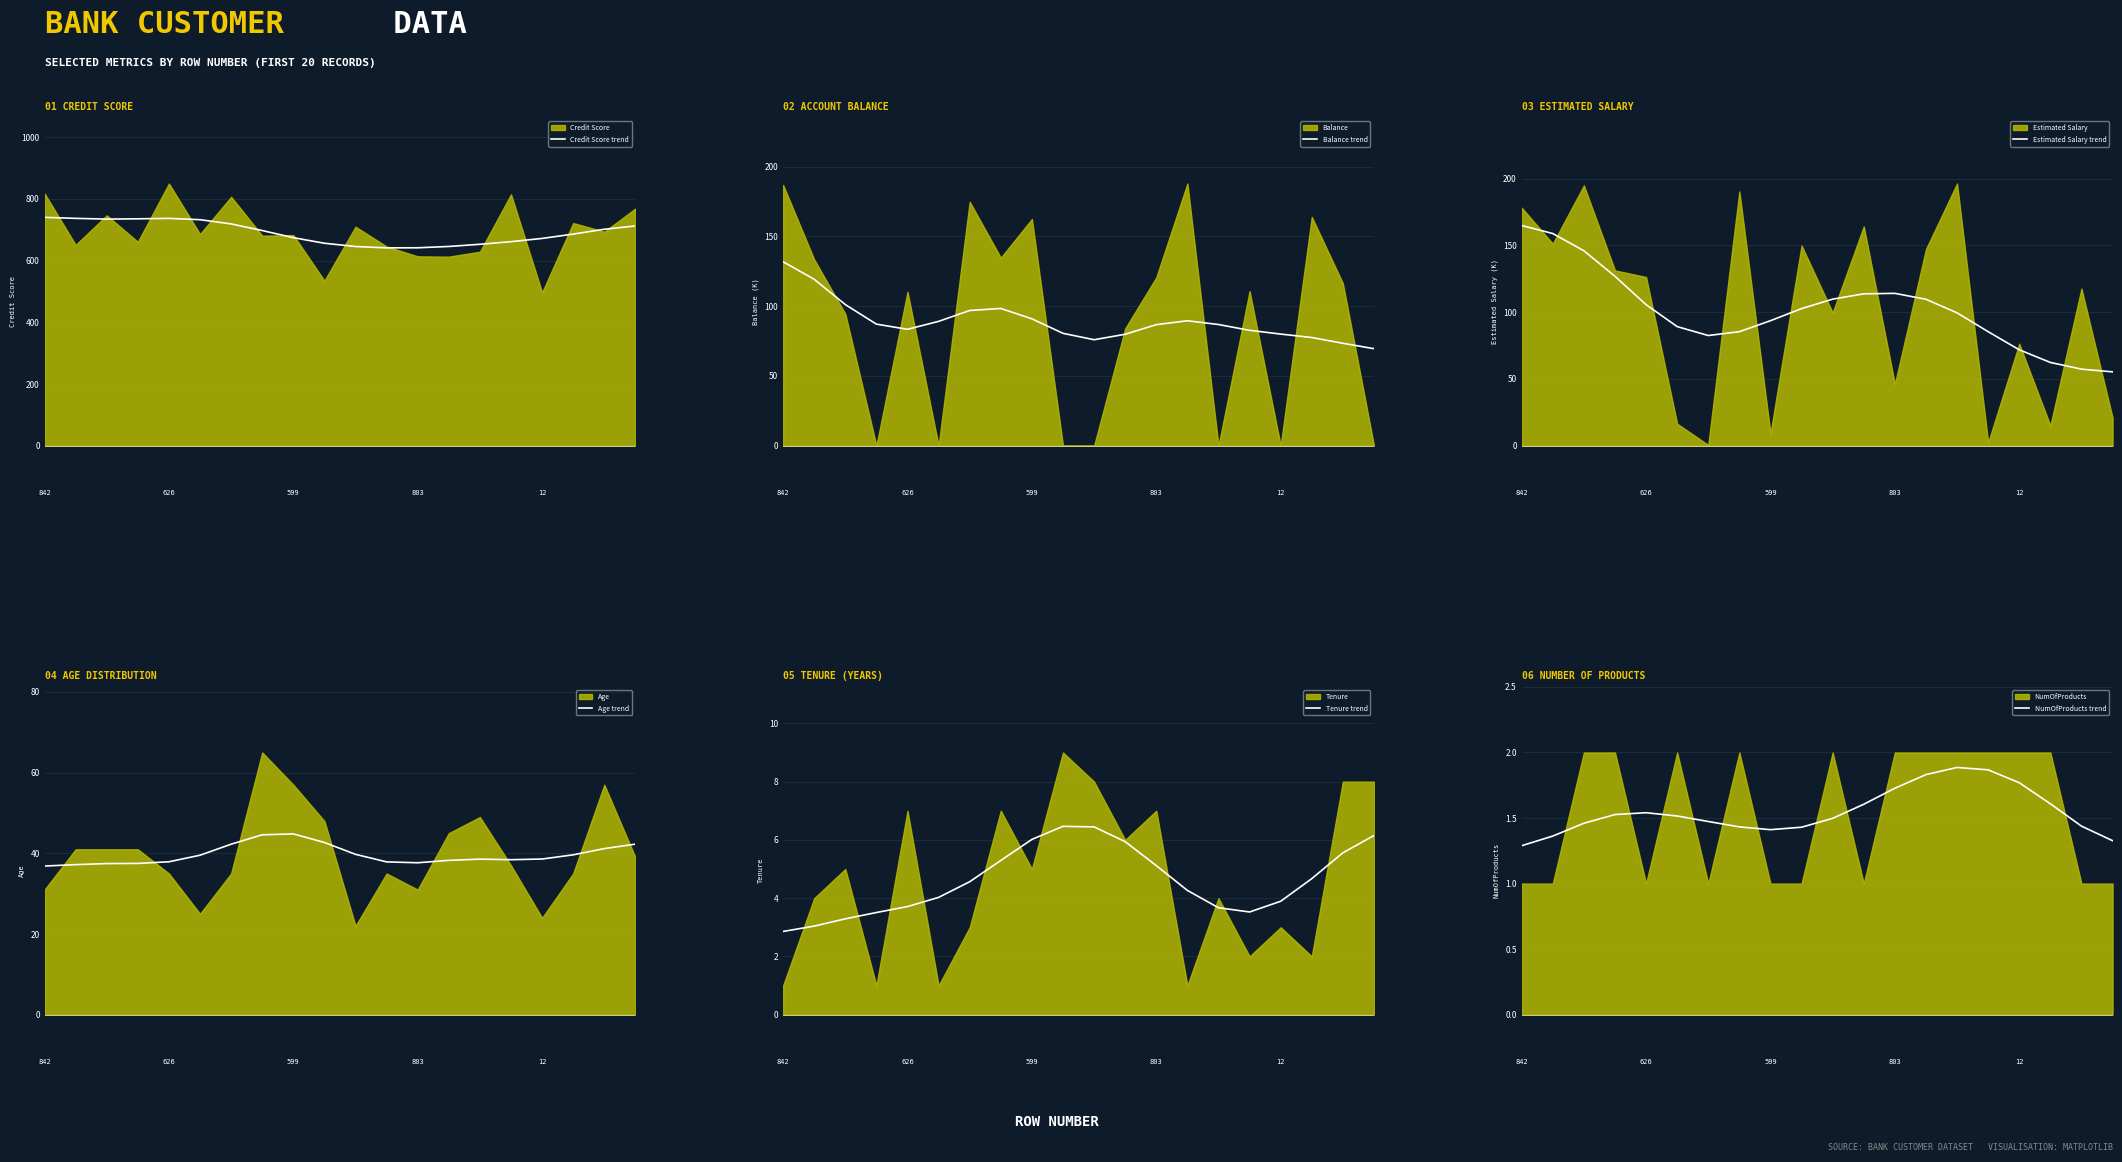

True or false: Credit Score trend and Tenure trend intersect in this chart.

False